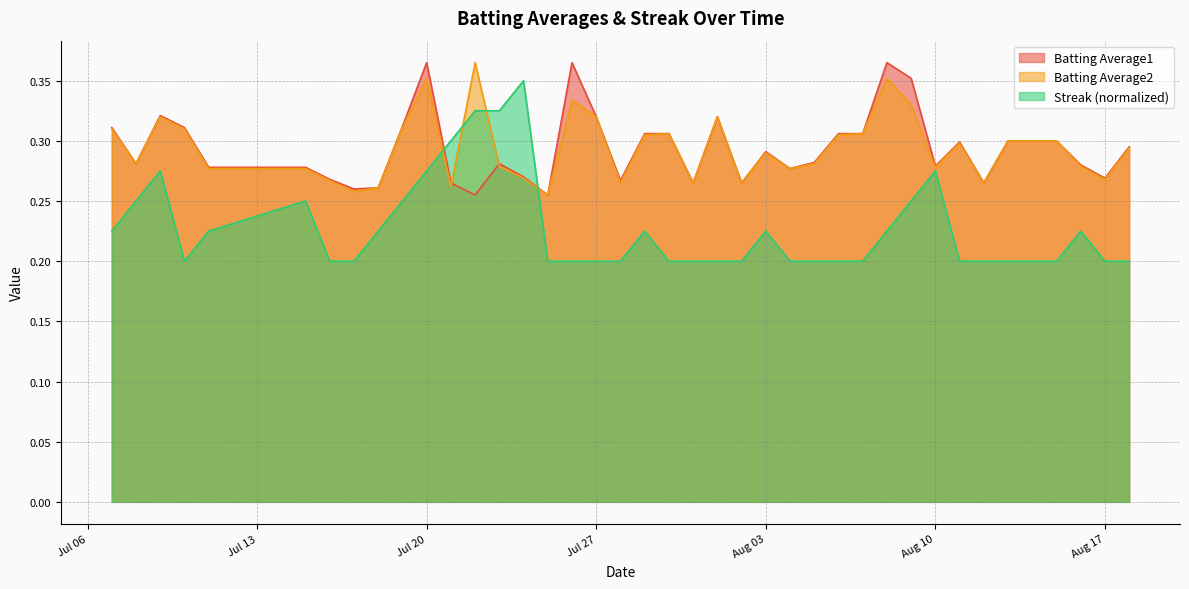

Reading left to right, what are all the values shown in this chart?

Batting Average1: 0.3	0.3	0.3	0.3	0.3	0.3	0.3	0.3	0.3	0.3	0.4	0.3	0.3	0.3	0.3	0.3	0.4	0.3	0.3	0.3	0.3	0.3	0.3	0.3	0.3	0.3	0.3	0.3	0.3	0.4	0.4	0.3	0.3	0.3	0.3	0.3	0.3	0.3	0.3	0.3
Batting Average2: 0.3	0.3	0.3	0.3	0.3	0.3	0.3	0.3	0.3	0.3	0.4	0.3	0.4	0.3	0.3	0.3	0.3	0.3	0.3	0.3	0.3	0.3	0.3	0.3	0.3	0.3	0.3	0.3	0.3	0.4	0.3	0.3	0.3	0.3	0.3	0.3	0.3	0.3	0.3	0.3
Streak: 0.2	0.2	0.3	0.2	0.2	0.2	0.2	0.2	0.2	0.2	0.3	0.3	0.3	0.3	0.3	0.2	0.2	0.2	0.2	0.2	0.2	0.2	0.2	0.2	0.2	0.2	0.2	0.2	0.2	0.2	0.2	0.3	0.2	0.2	0.2	0.2	0.2	0.2	0.2	0.2